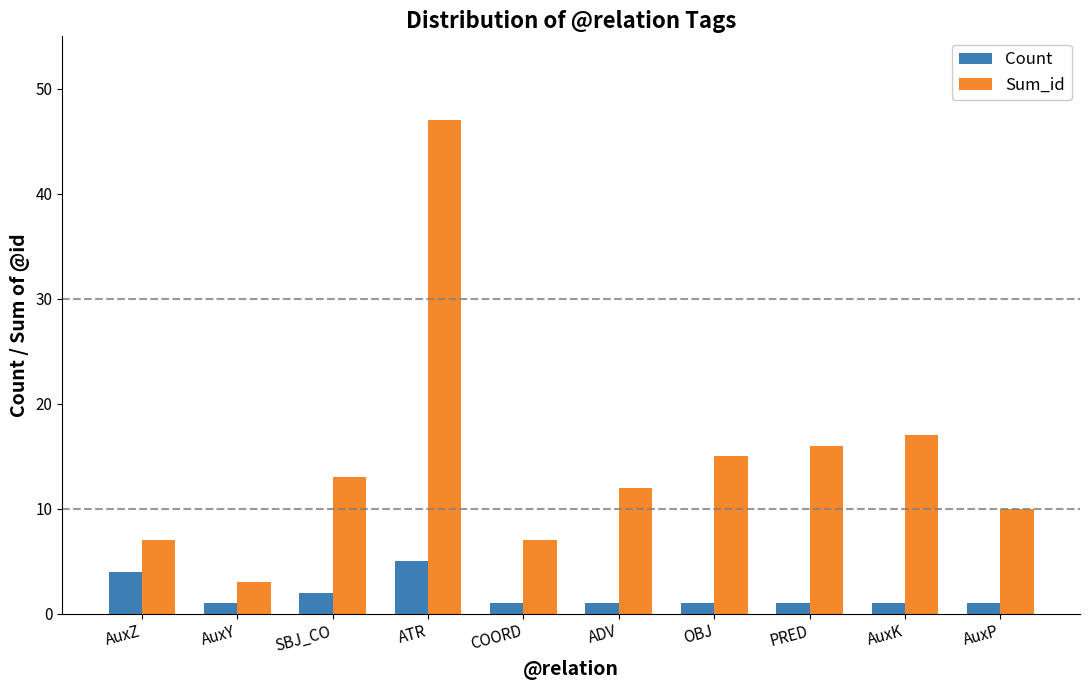

What is the approximate value of Count at OBJ?

1